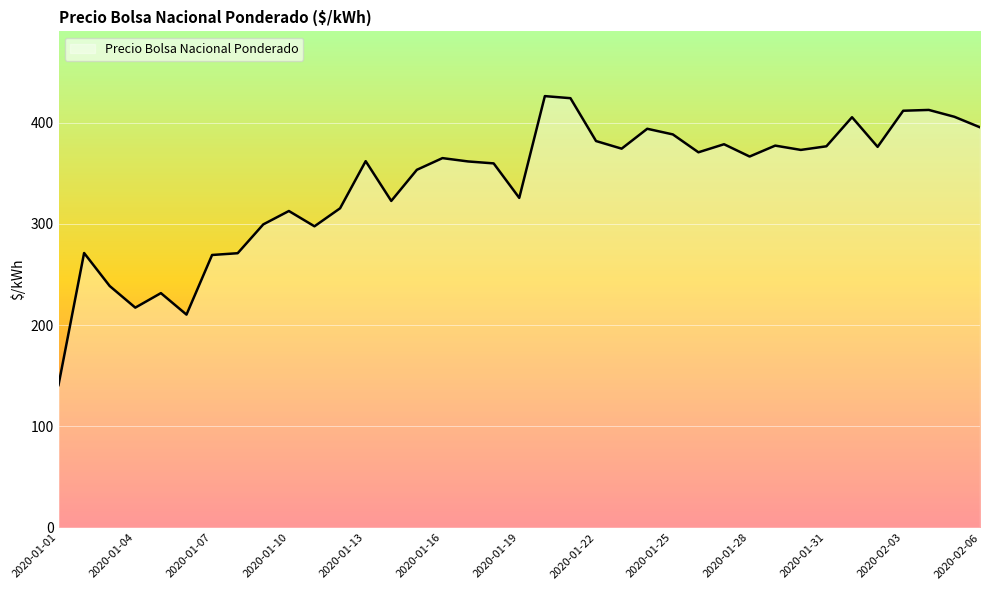

Count the number of values greater than 364.

19